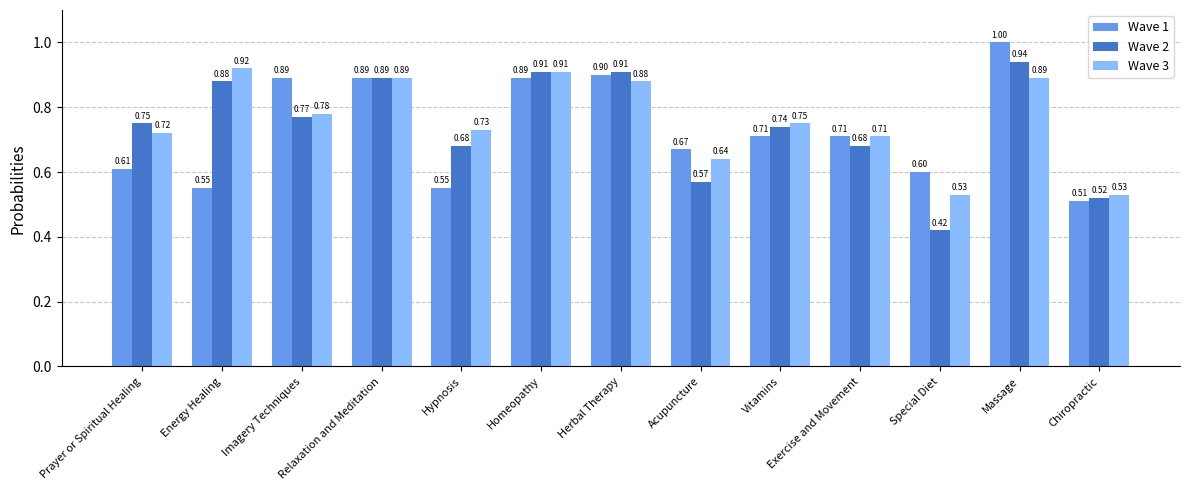

What are all the series names shown in the legend?

Wave 1, Wave 2, Wave 3